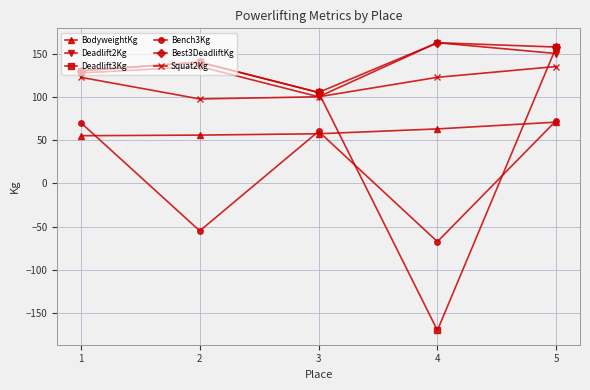

How many intersections are there between Squat2Kg and Deadlift3Kg?

2